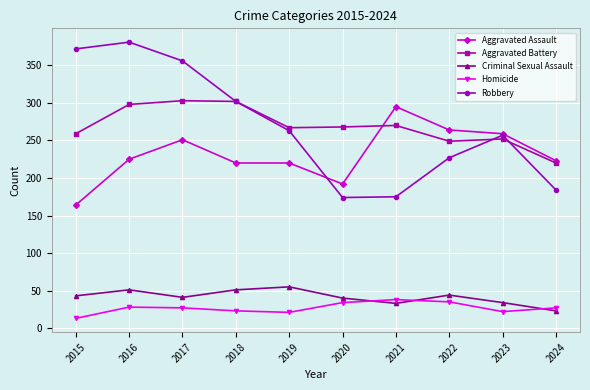

What is the smallest value displayed?

13